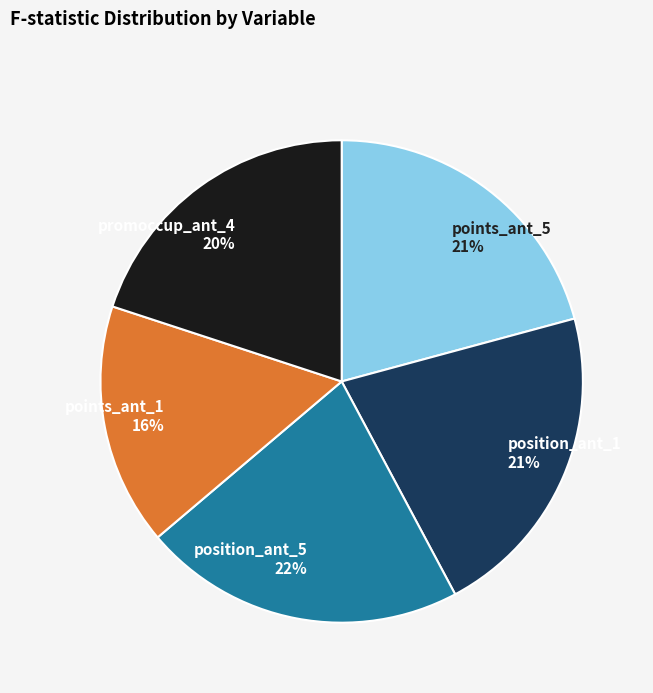

Do position_ant_1 21% and points_ant_1 16% together represent more than half of the pie?

No